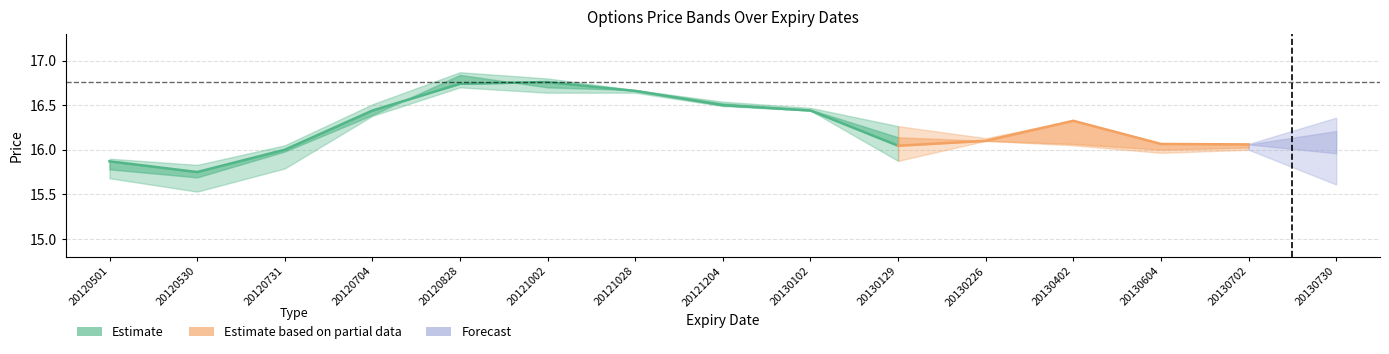

At which label does high first exceed 16?

20120731